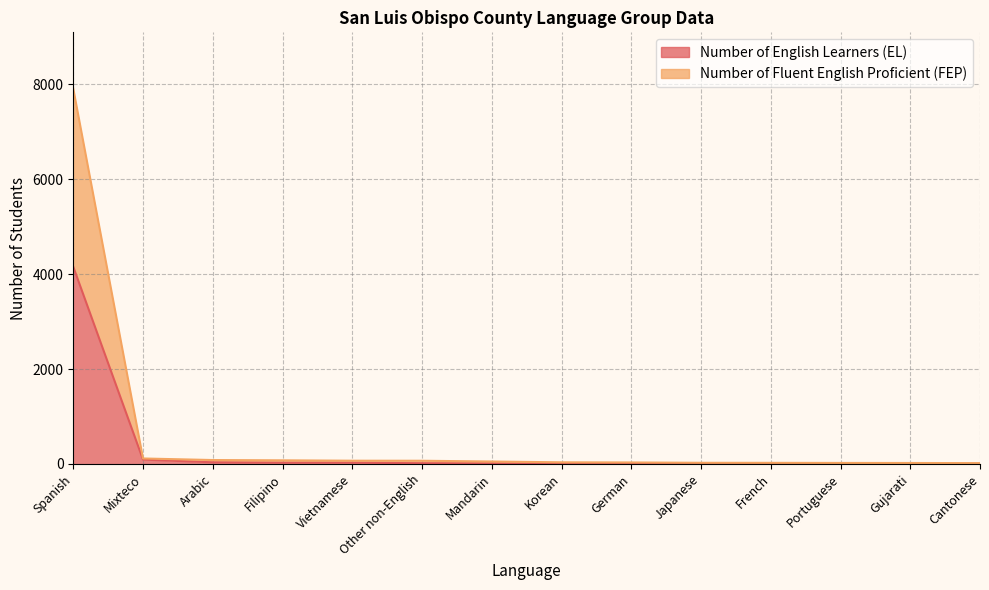

Does the chart have visible grid lines?

Yes